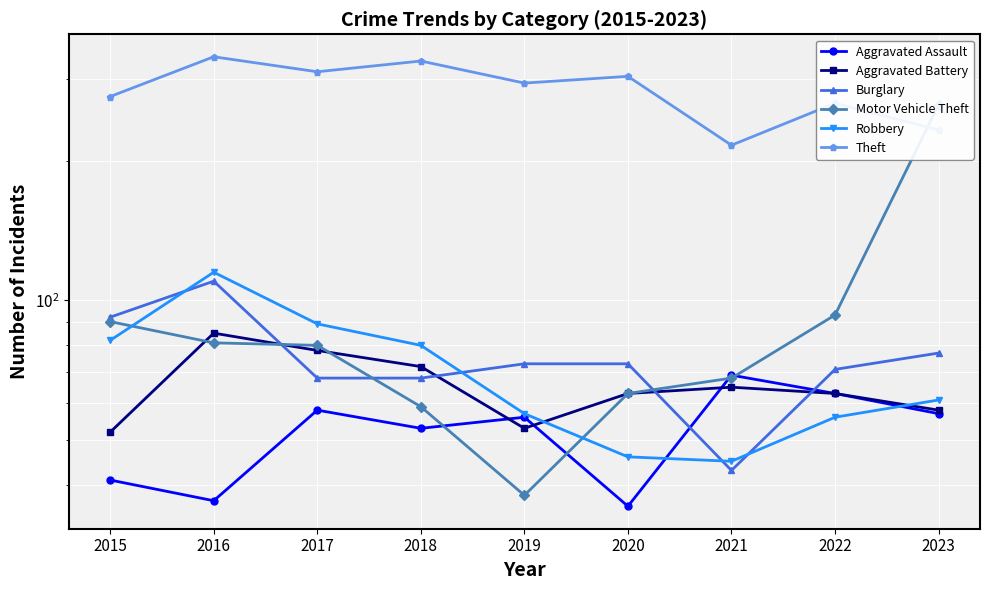

What is the difference between the Motor Vehicle Theft values at 2020 and 2021?

5